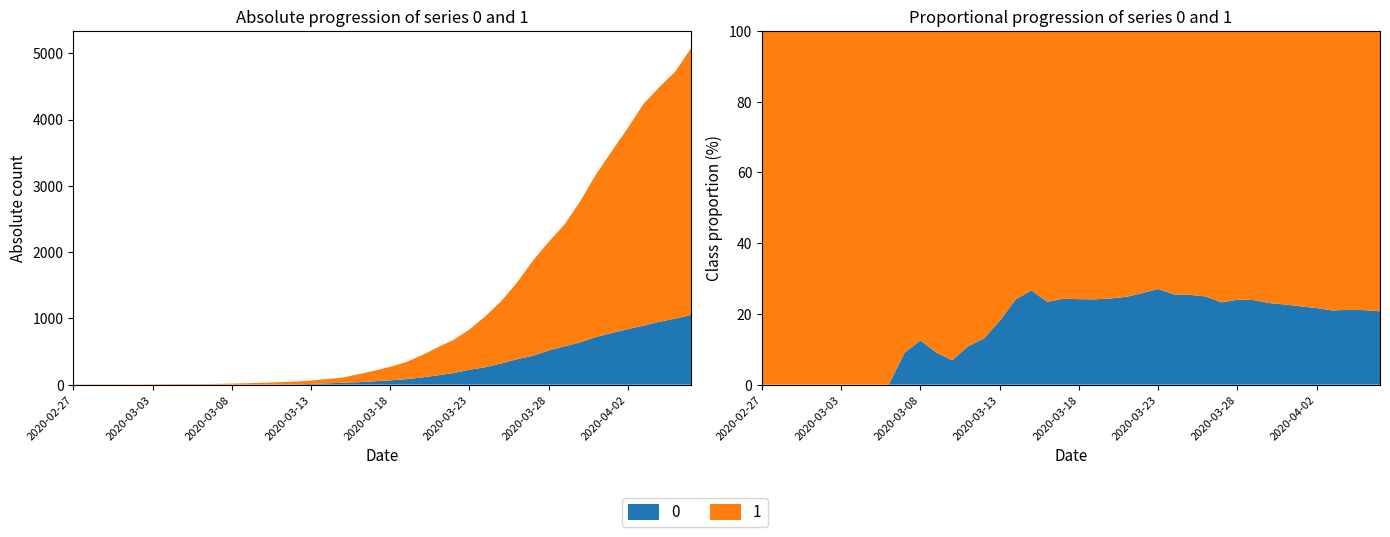

Reading left to right, transcribe all the data shown in this chart.

0: 0	0	0	0	0	0	0	0	0	1	2	2	2	4	6	11	20	28	37	51	65	82	108	140	175	225	263	319	384	435	517	578	639	720	781	839	890	950	996	1054
1: 3	4	4	4	5	6	8	9	9	10	14	20	27	33	40	50	63	77	121	159	204	258	335	424	501	607	768	938	1155	1435	1636	1838	2131	2457	2747	3035	3351	3542	3731	4028